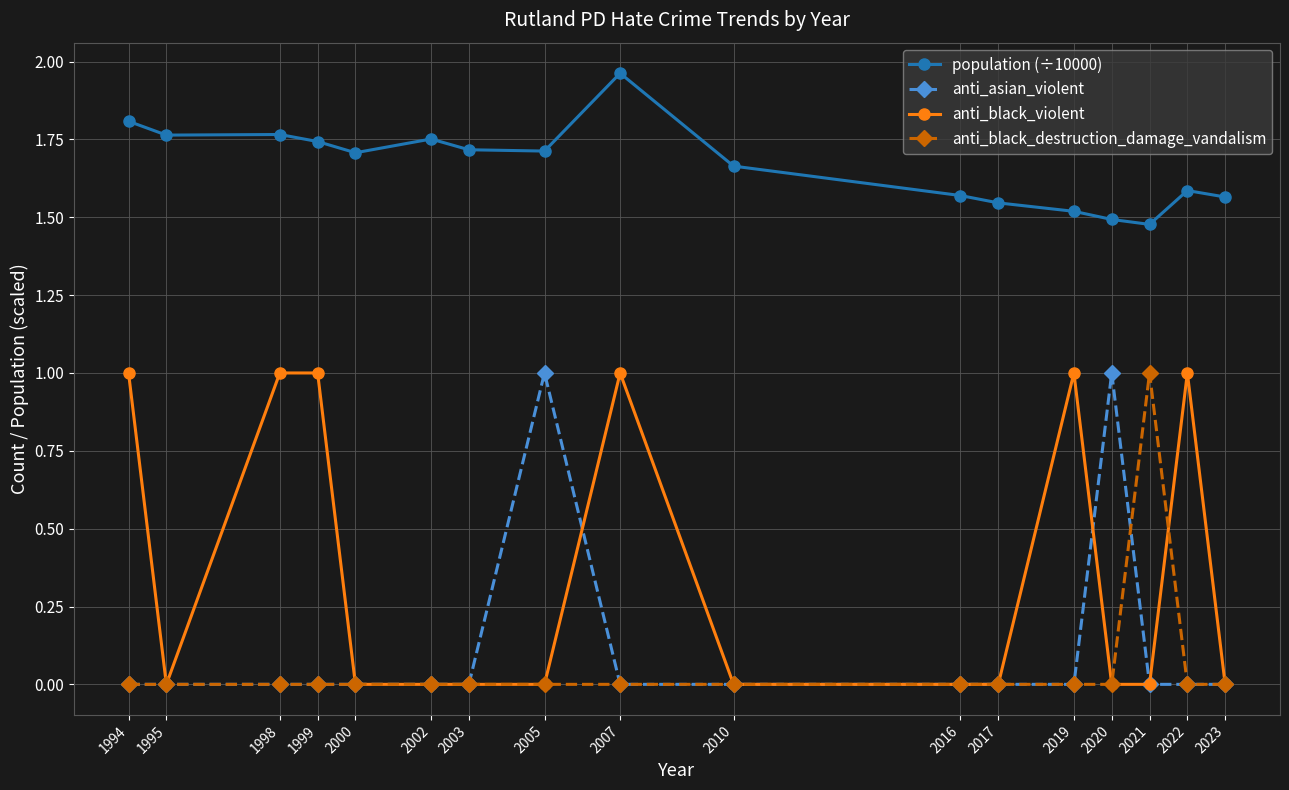

What is the total value across all series at 2019?

2.5